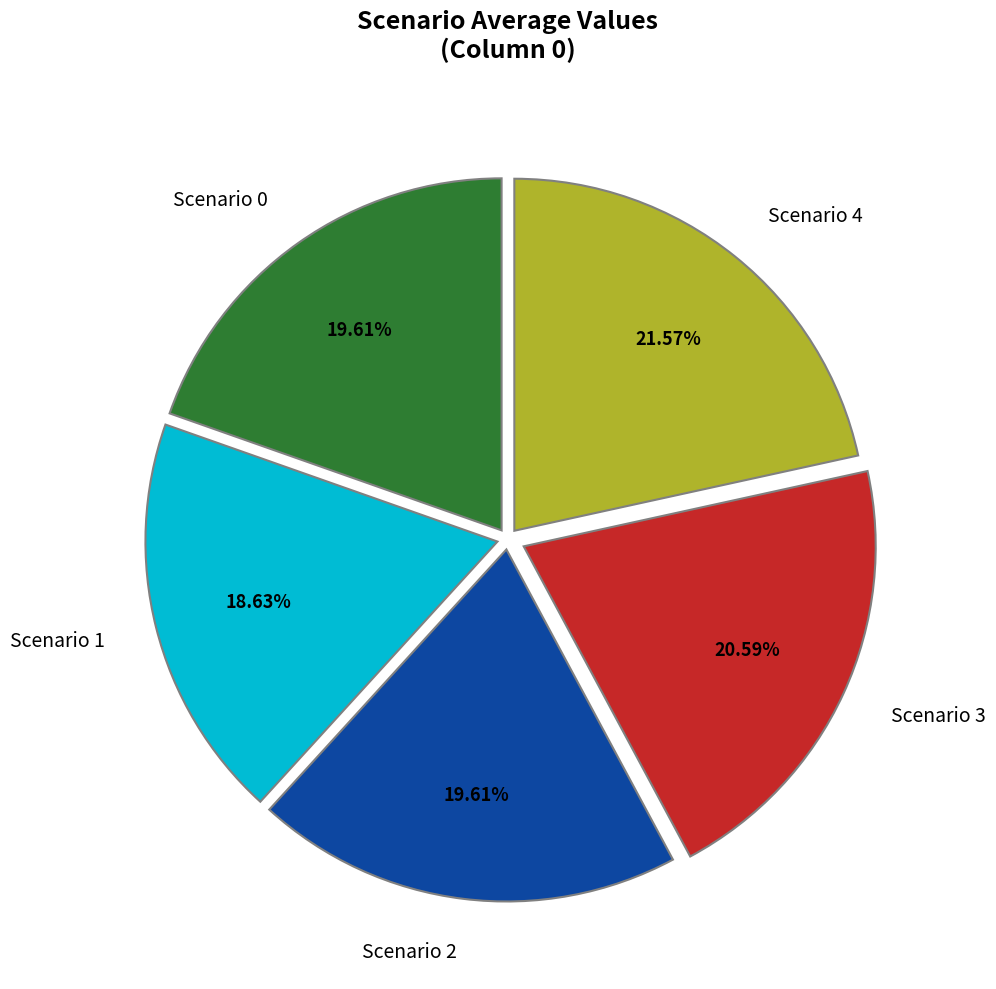

How many segments does this pie chart have?

5